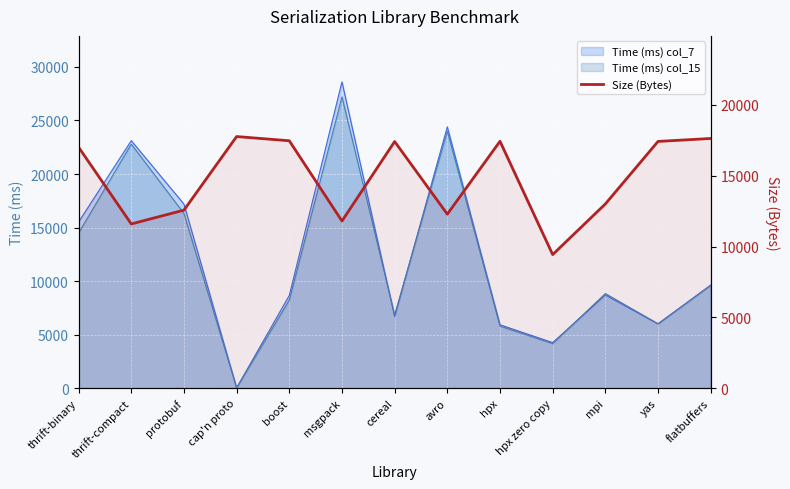

What is the label of the 10th point from the left?

hpx zero copy